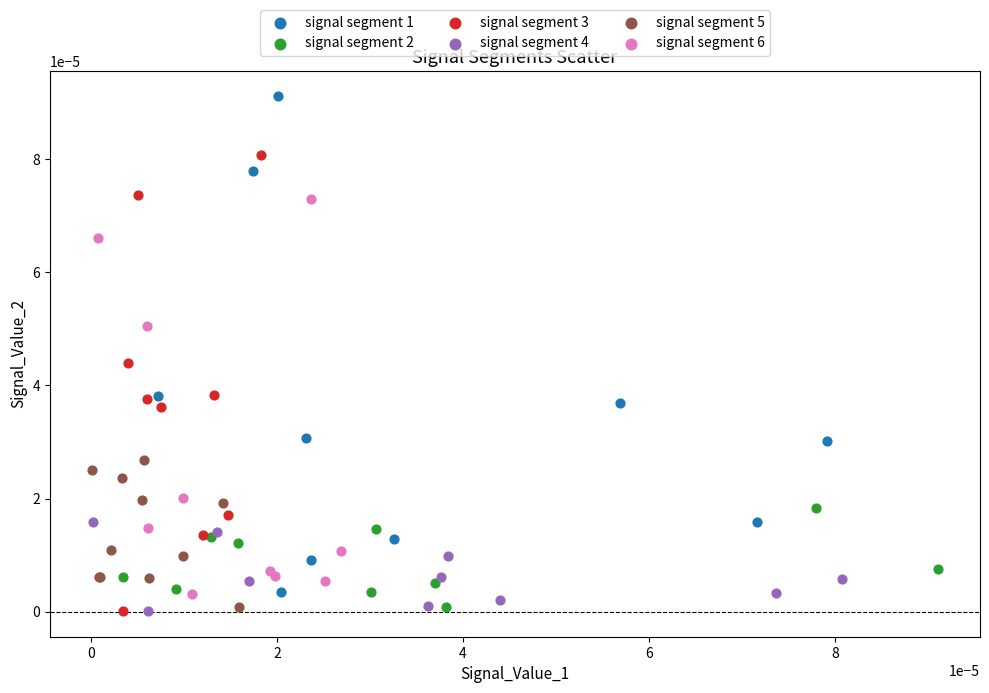

Which series has the largest Y range (max minus min)?

signal segment 1